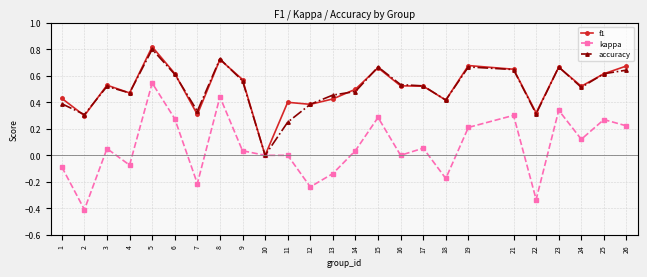

Is it true that f1 equals 1.0 at 6?

False